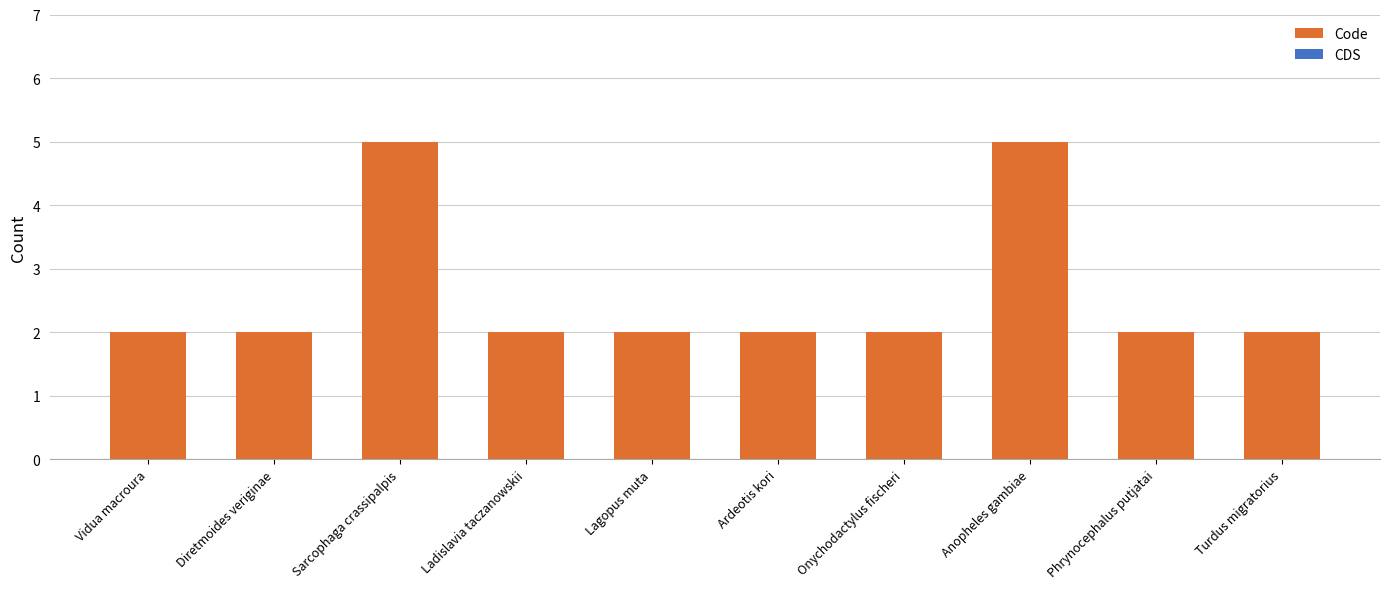

Read the value at Sarcophaga crassipalpis.

5